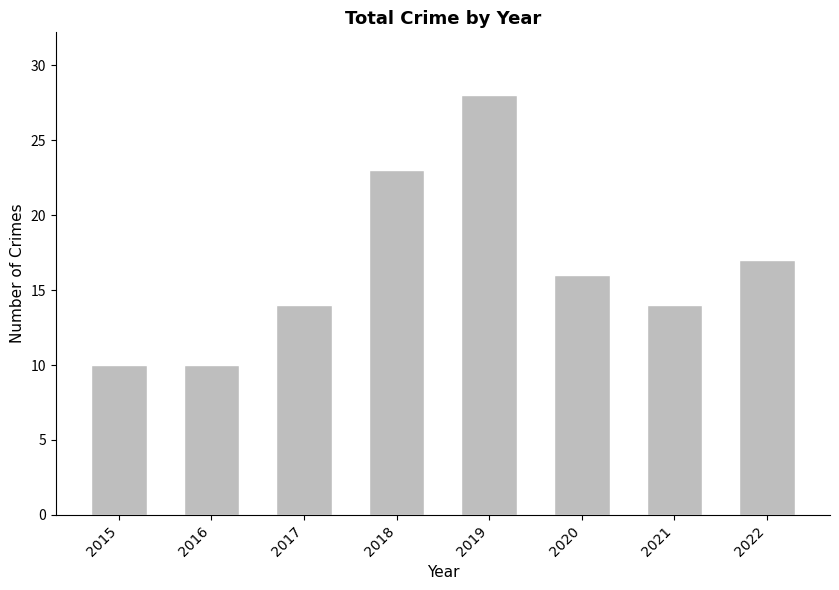

How many data points does each series have?

8